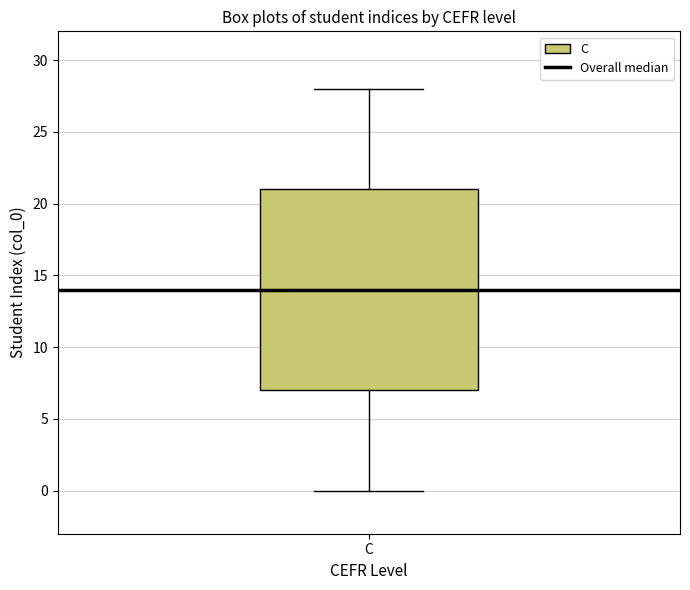

Where does the upper whisker of the box for C end on the y-axis? The values are not printed on the chart, so give them approximately, as read against the axis.

28